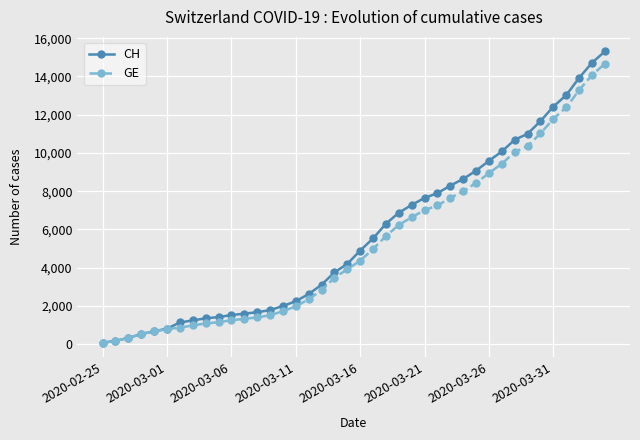

What is the value of the GE point at the 18th from the left?

2825